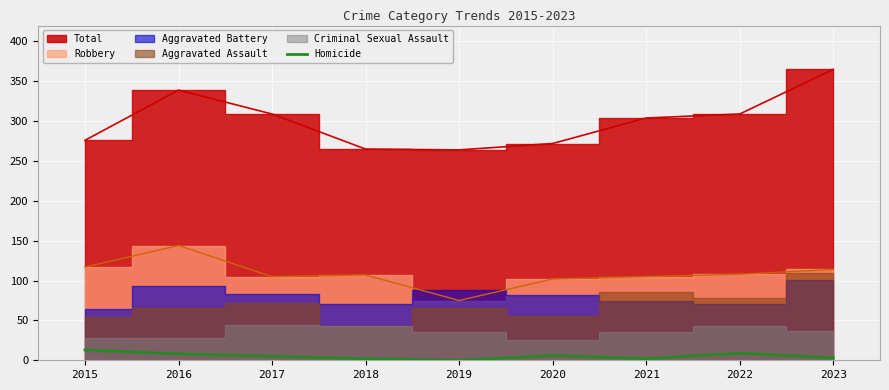

Is it true that the value at 2021 is 1?

False